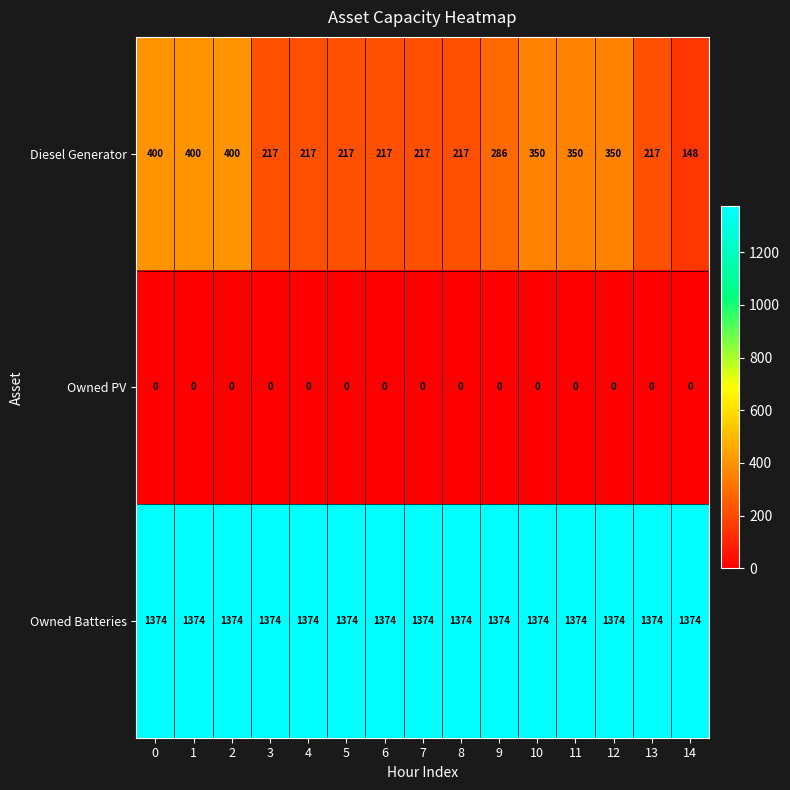

Between 0 and 12, which series saw the biggest shift?

Diesel Generator